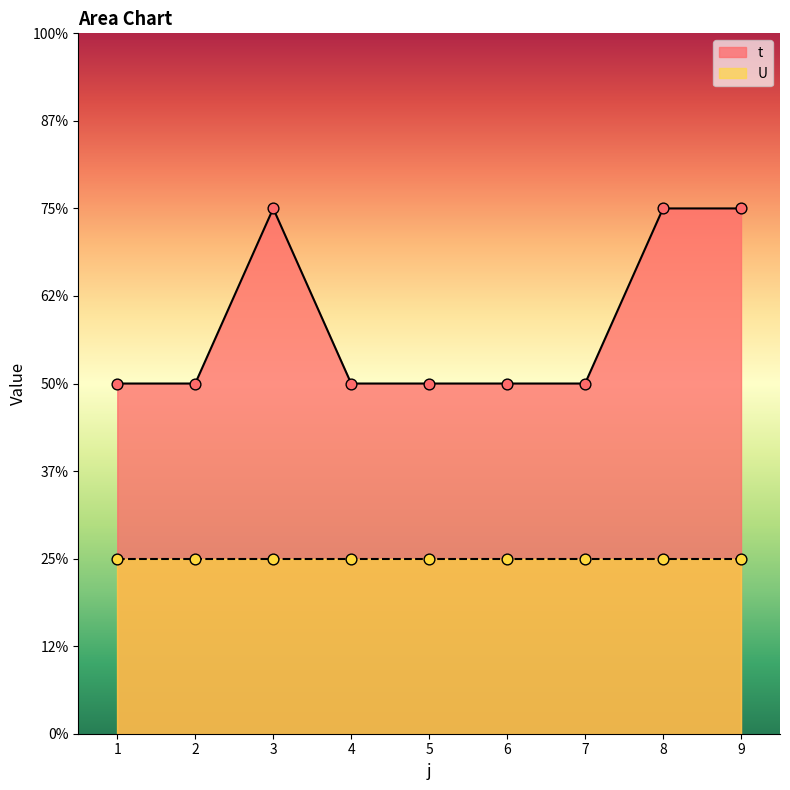

Approximately how many times larger is the value at 1 compared to 9?

0.7